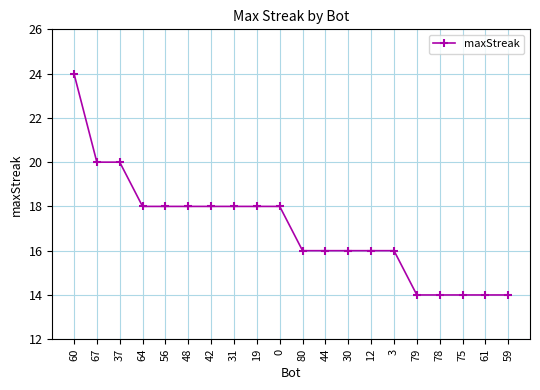

Which has a higher value, 67 or 3?

67